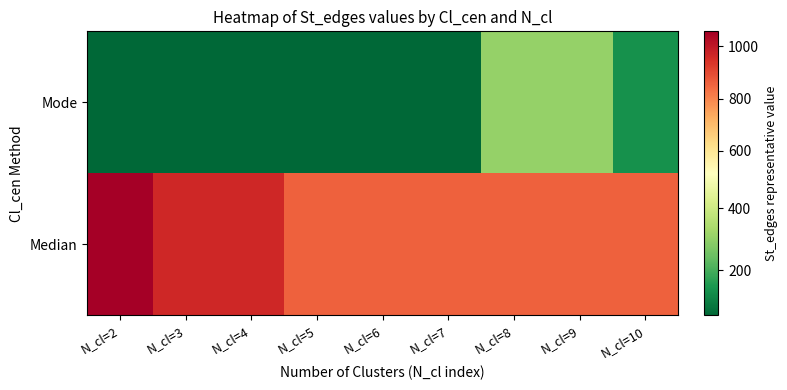

Reading left to right, extract all data points from this chart.

Median: N_cl=2=1058	N_cl=3=968	N_cl=4=968	N_cl=5=861	N_cl=6=861	N_cl=7=861	N_cl=8=861	N_cl=9=861	N_cl=10=861
Mode: N_cl=2=54	N_cl=3=54	N_cl=4=54	N_cl=5=54	N_cl=6=54	N_cl=7=54	N_cl=8=306	N_cl=9=306	N_cl=10=134